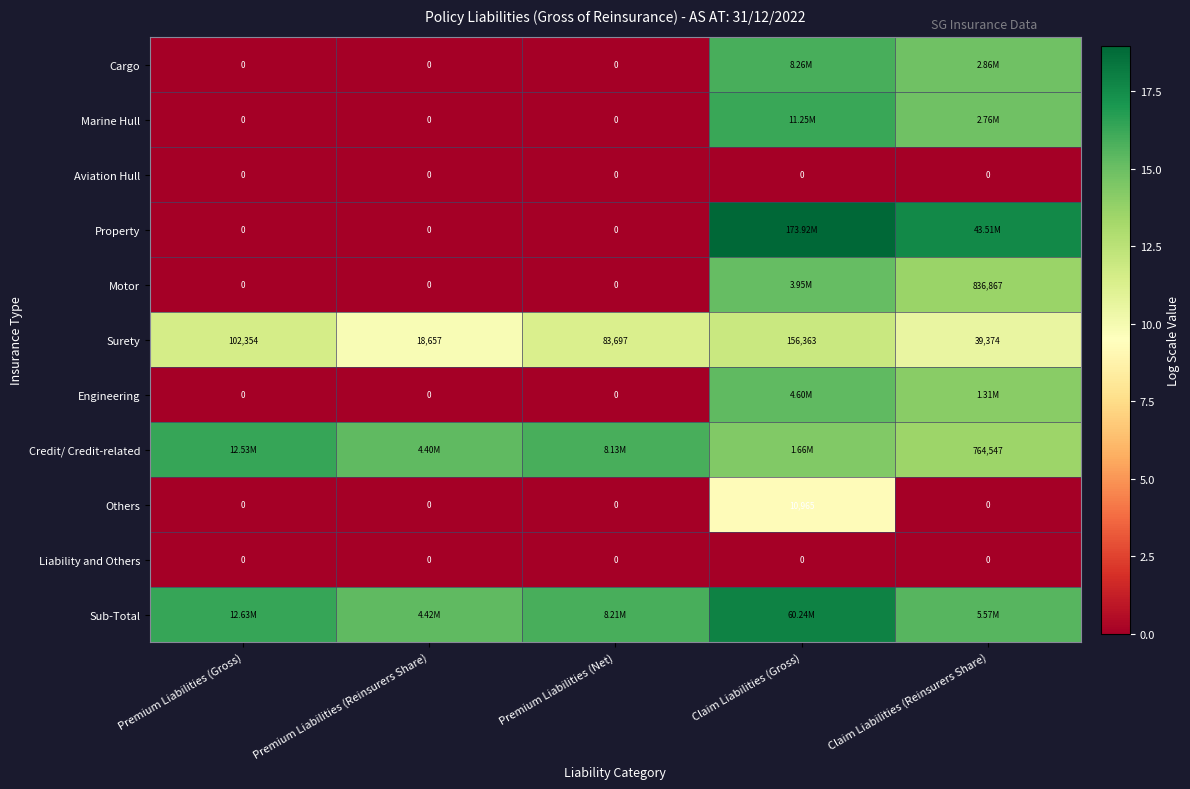

Which has a higher value, Premium Liabilities (Net) or Premium Liabilities (Reinsurers Share)?

Premium Liabilities (Net)